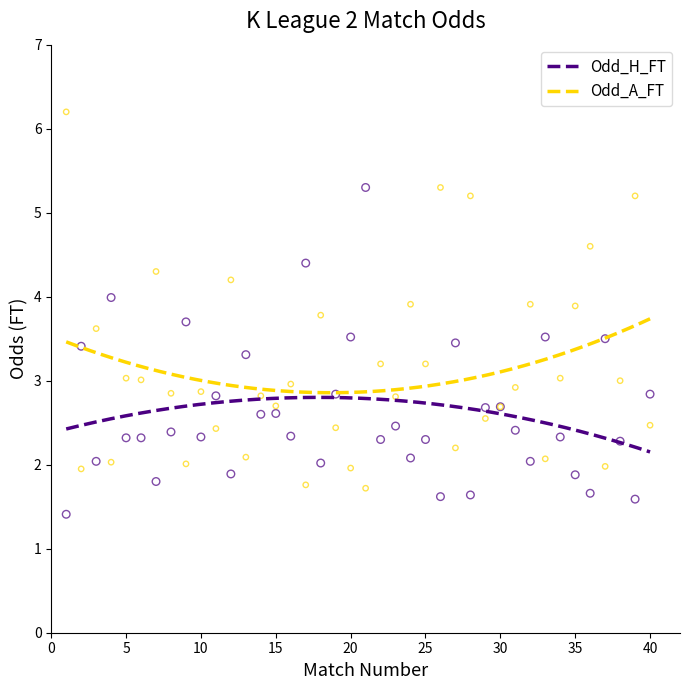

Which series reaches the minimum Y coordinate?

Odd_H_FT